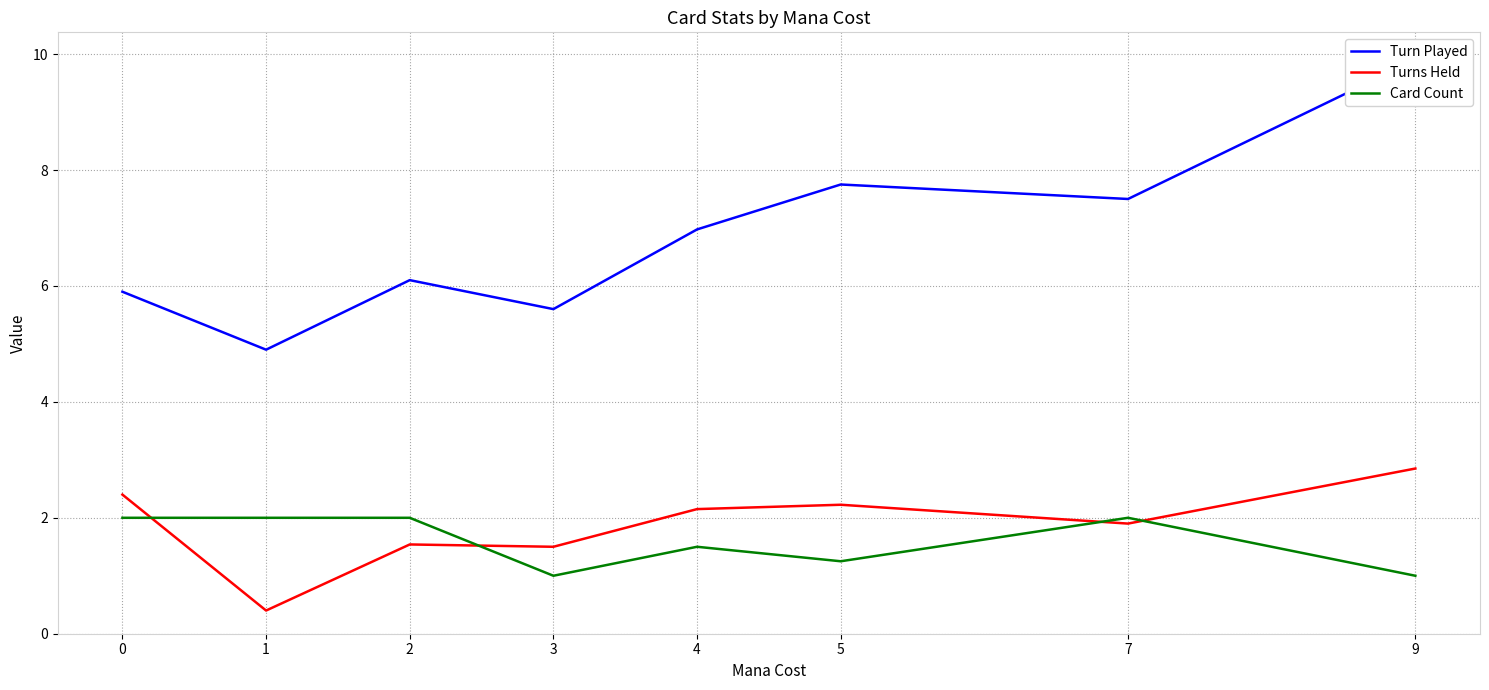

Which has a higher value, 7 or 3?

7